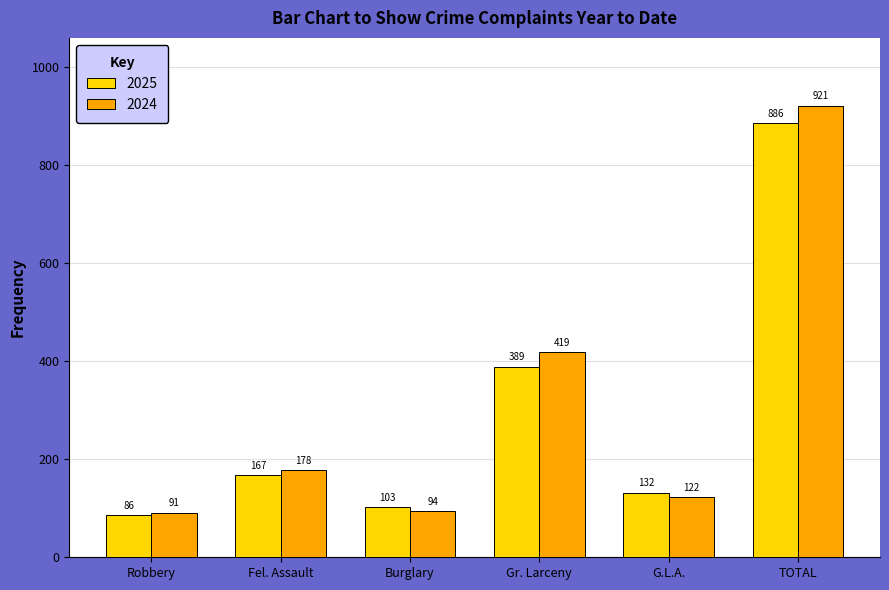

Which category has the lowest value across all series?

Robbery